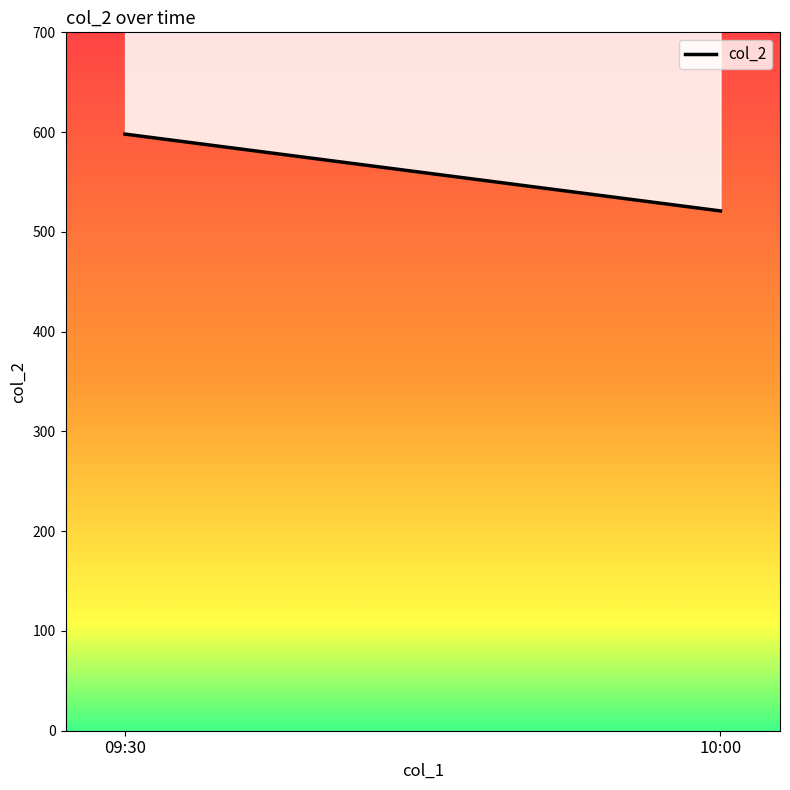

The chart shows a value of 521 at 10:00. True or false?

True